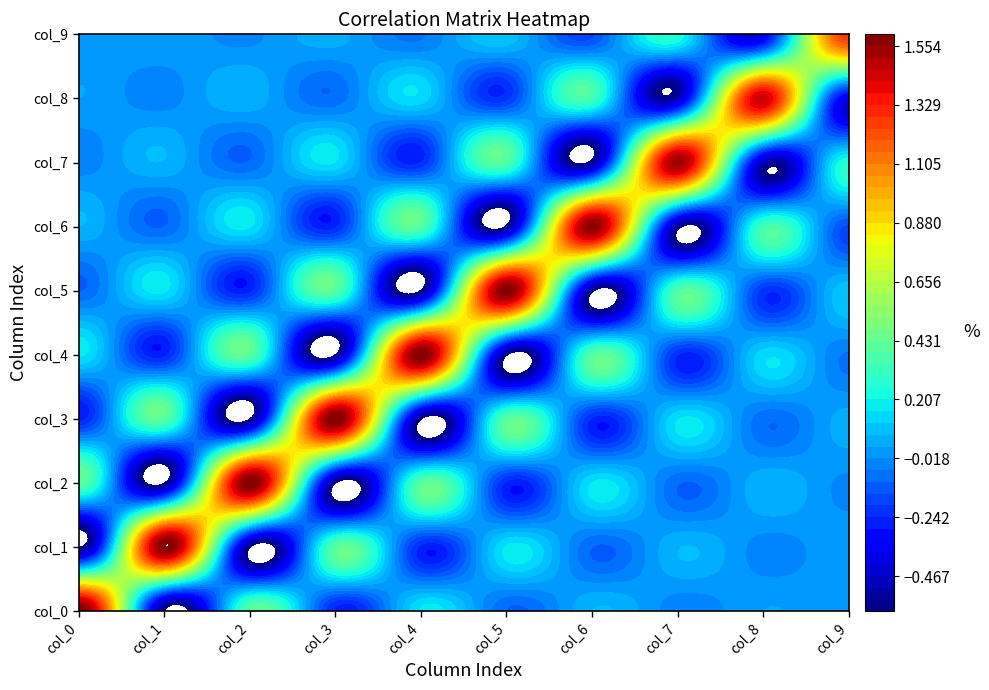

Count the number of data series in this chart.

10